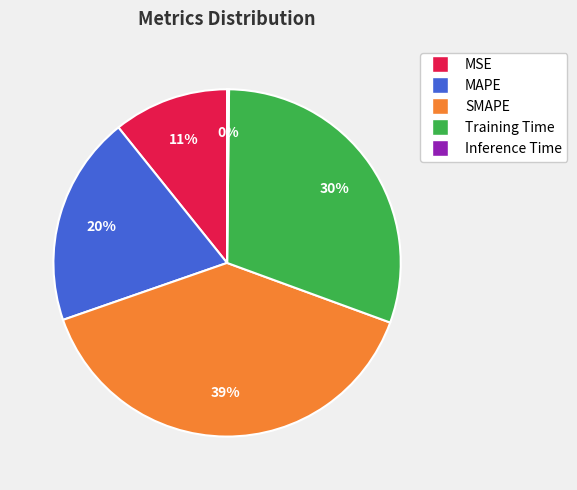

The MSE slice represents 11% of the pie. True or false?

True